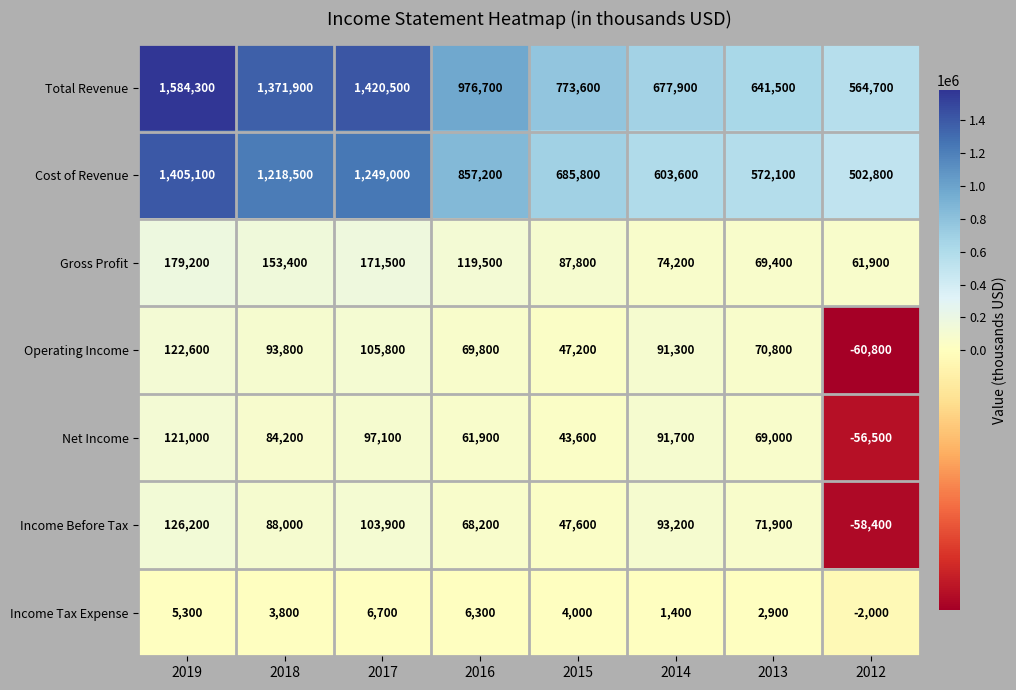

What is the difference between the maximum and minimum values in the Net Income series?

177500